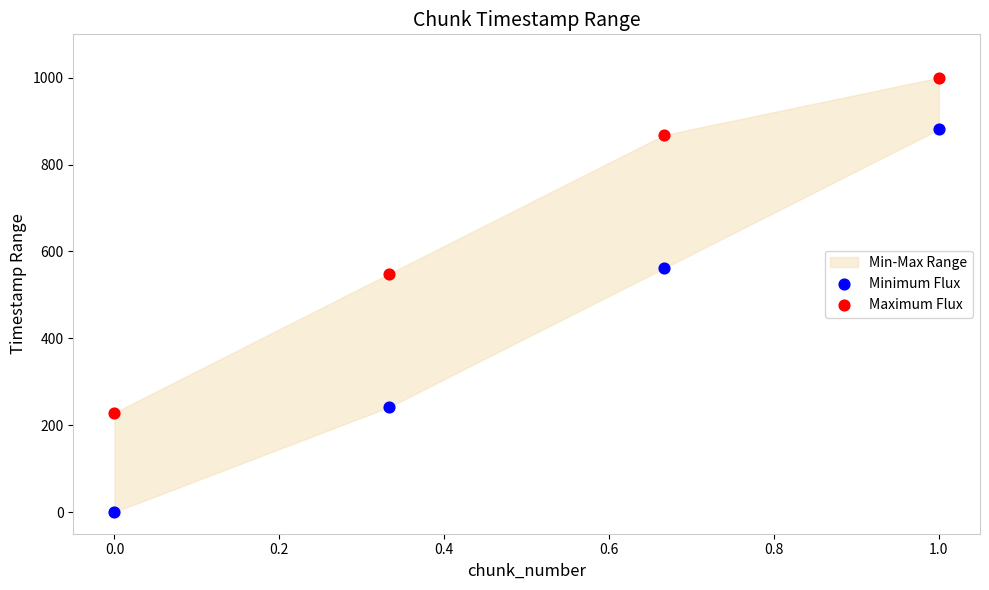

In the Minimum Flux series, what Y value is closest to 440?

561.4